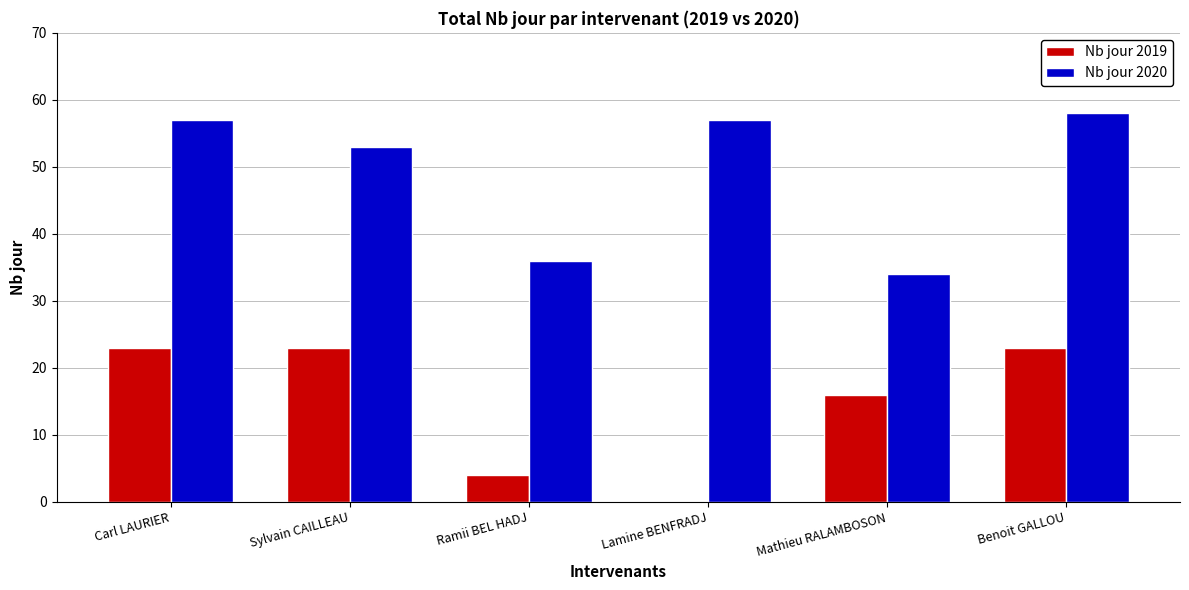

How many positive values does the Nb jour 2019 series have?

5